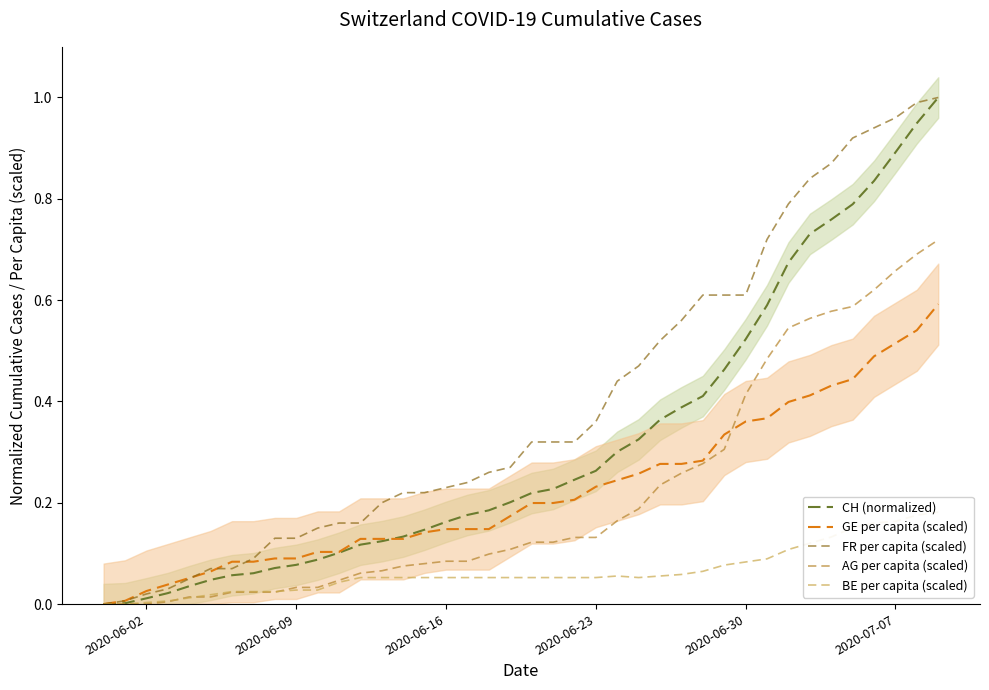

Is it true that AG per capita (scaled) equals 0.2 at 2020-06-23?

False